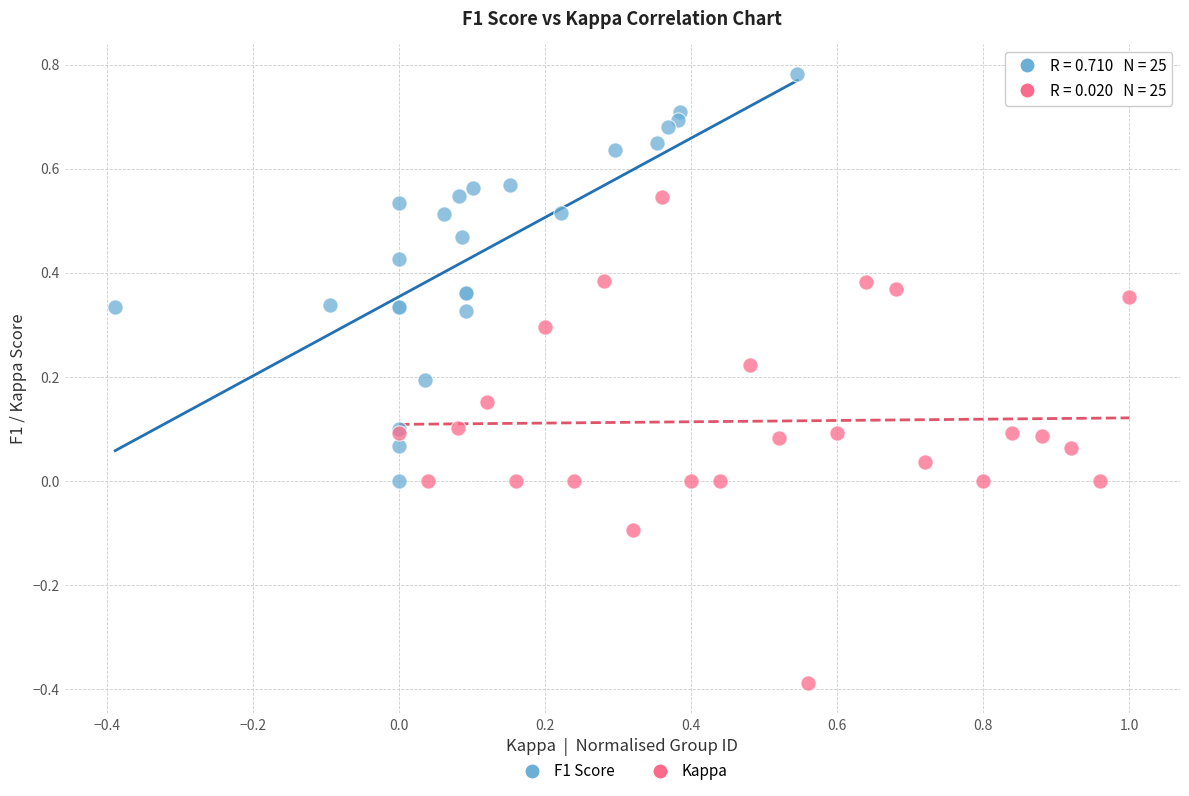

Which series has the widest spread of Y values?

Kappa